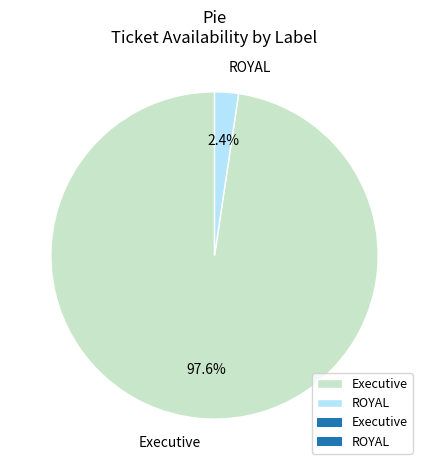

Between ROYAL and Executive, which is larger?

Executive